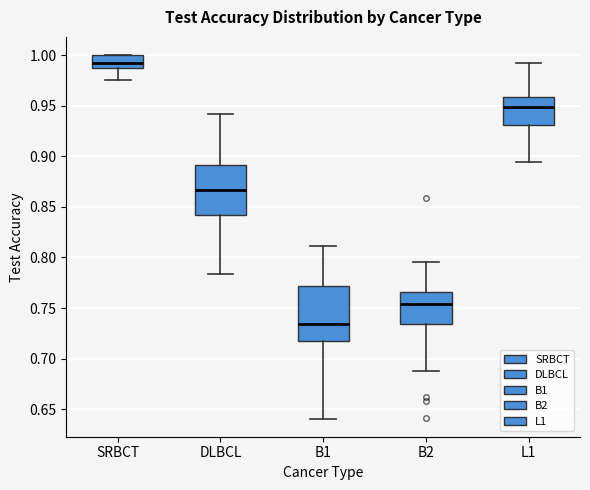

Reading left to right, read every box against the y-axis: the position of its median line, the range the box covers, and the ends of its whiskers. The values are not printed on the chart, so give them approximately, as read against the axis.

SRBCT: median 0.990 (just above the box's lower edge), box 0.990 to 1.000, whiskers 0.975 to 1.000
DLBCL: median 0.865, box 0.840 to 0.890, whiskers 0.785 to 0.940
B1: median 0.735, box 0.720 to 0.770, whiskers 0.640 to 0.810
B2: median 0.755, box 0.735 to 0.765, whiskers 0.690 to 0.795
L1: median 0.950, box 0.930 to 0.960, whiskers 0.895 to 0.990